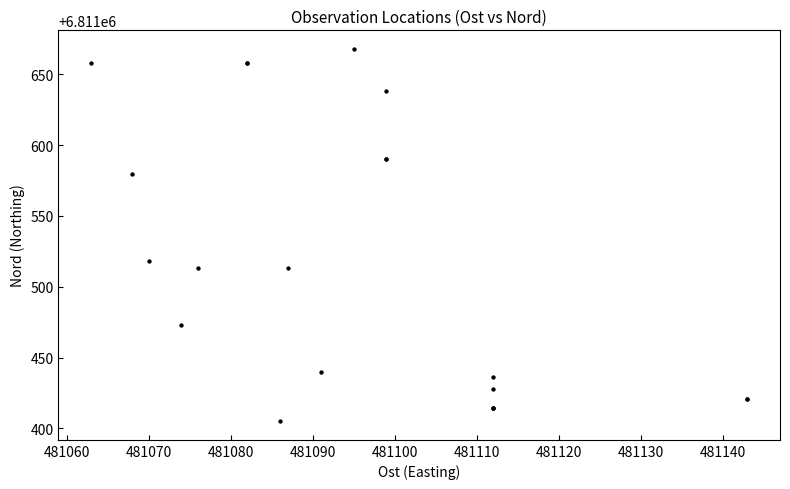

What Y value in the scatter plot is closest to 6811536?

6811518